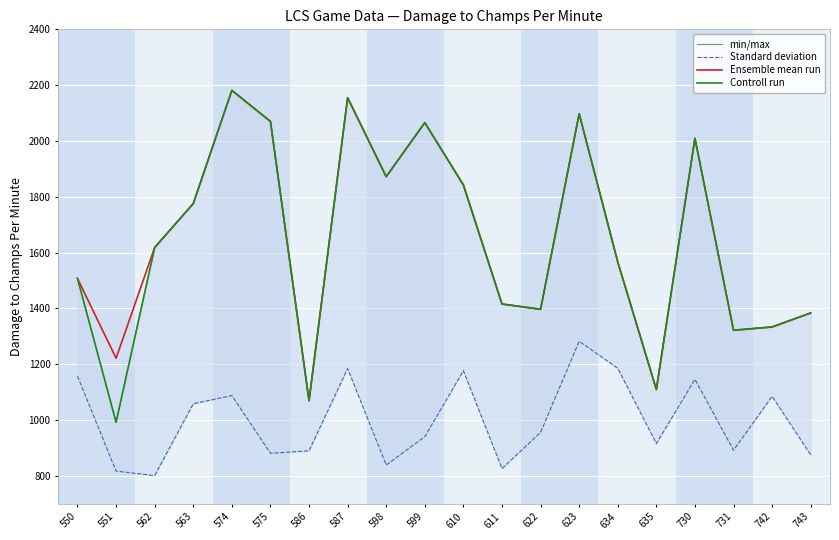

True or false: Ensemble mean run and Standard deviation cross at least once.

False